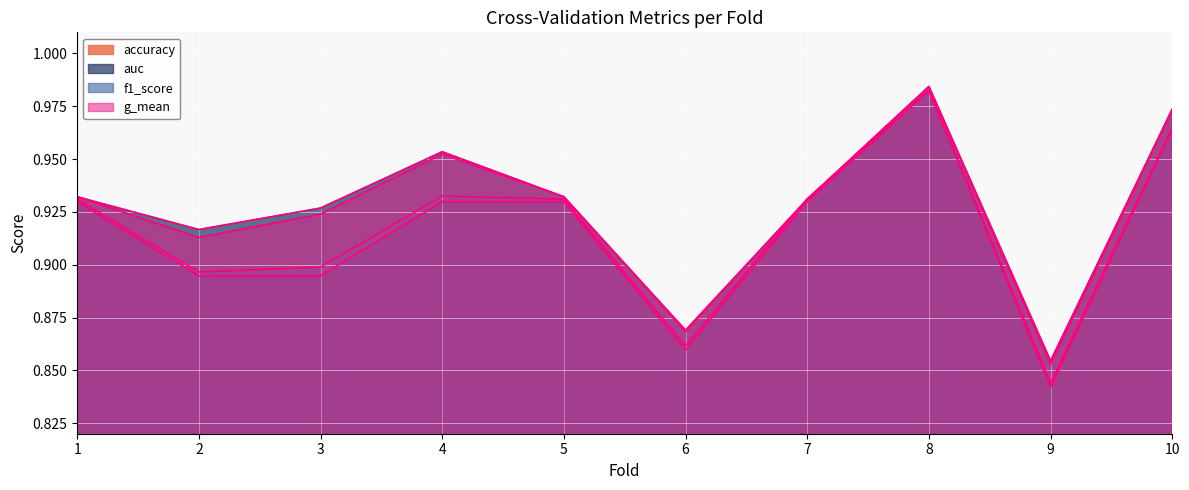

How many series are shown in this chart?

4